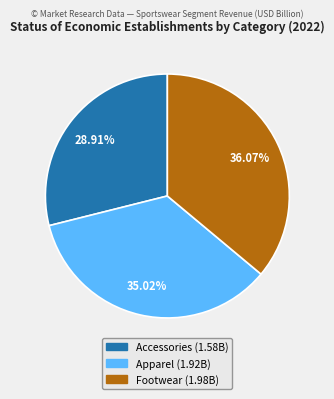

To the nearest percent, what percentage of the pie is Footwear?

36%